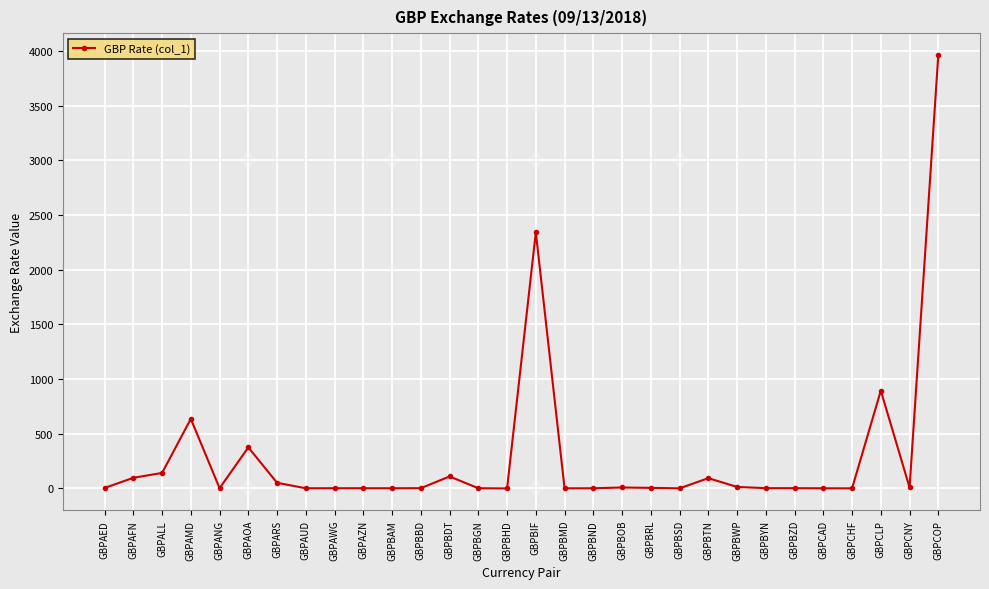

What is the difference between the second highest and minimum values?

2341.2